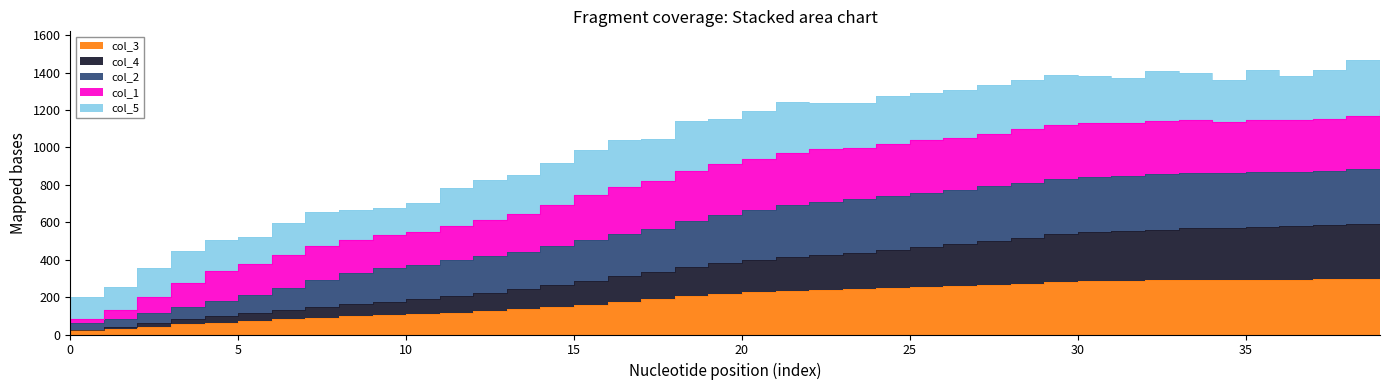

At which category is the sum across all series the highest?

39